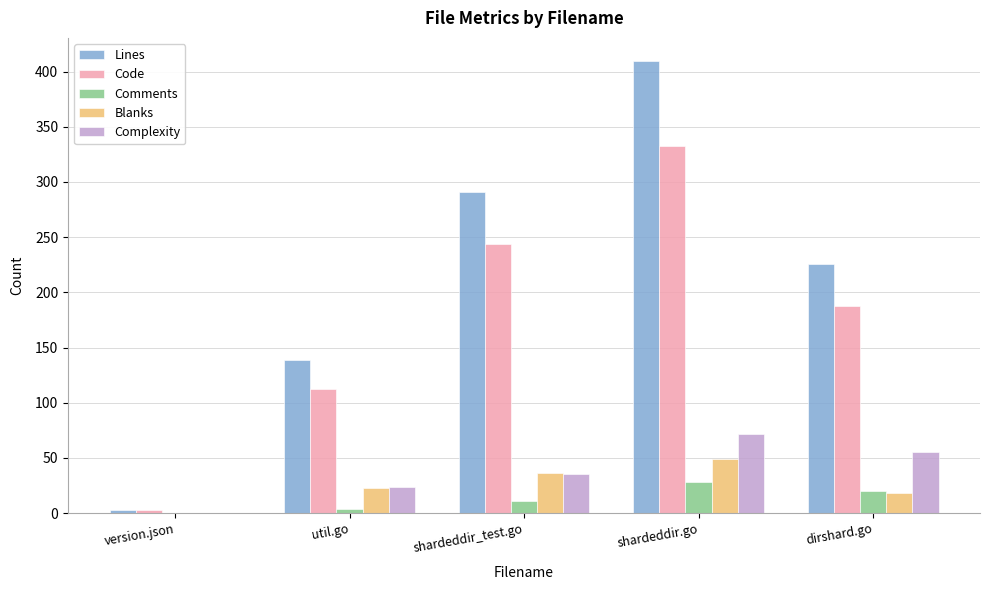

The Blanks series shows 0 at version.json. True or false?

True